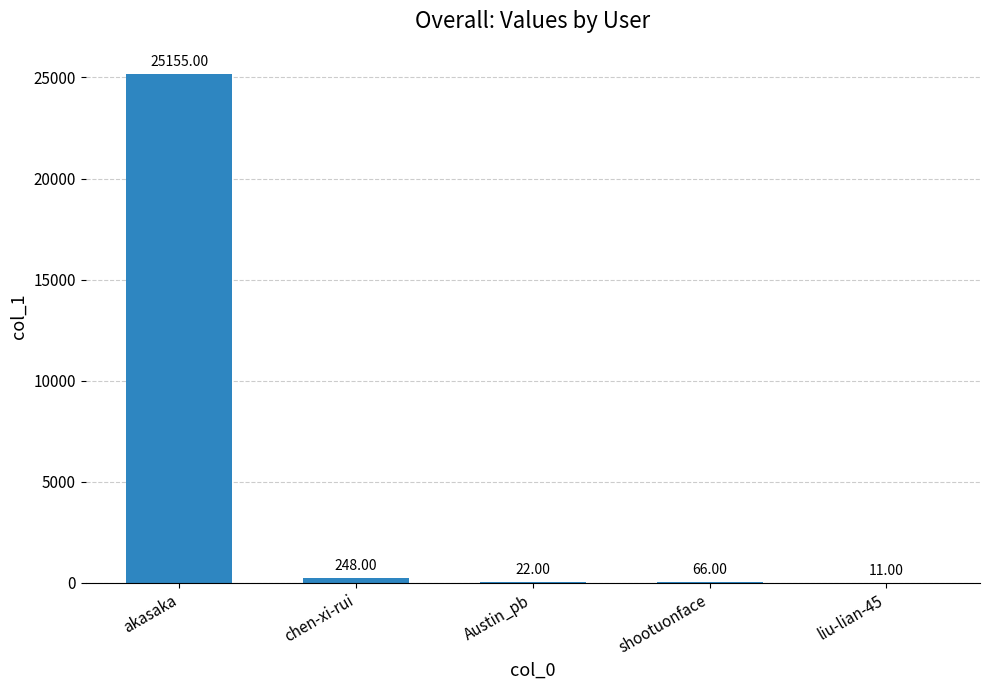

What is the sum of the values at shootuonface and Austin_pb?

88